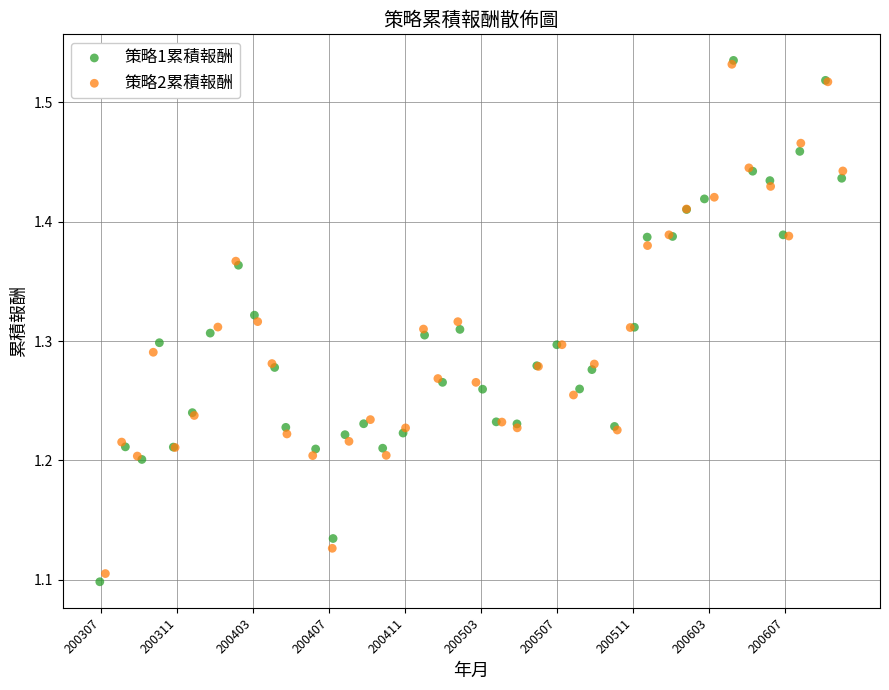

Which series has the largest Y range (max minus min)?

策略1累積報酬